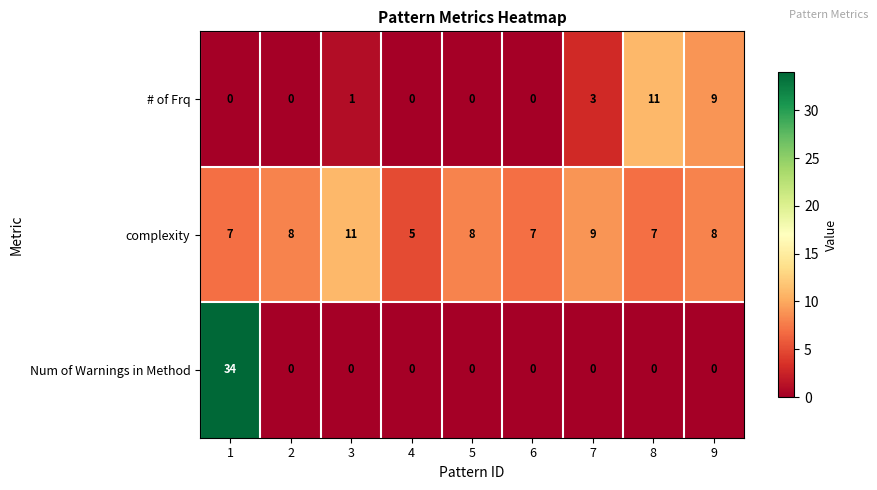

Which series has the largest total across all categories?

complexity